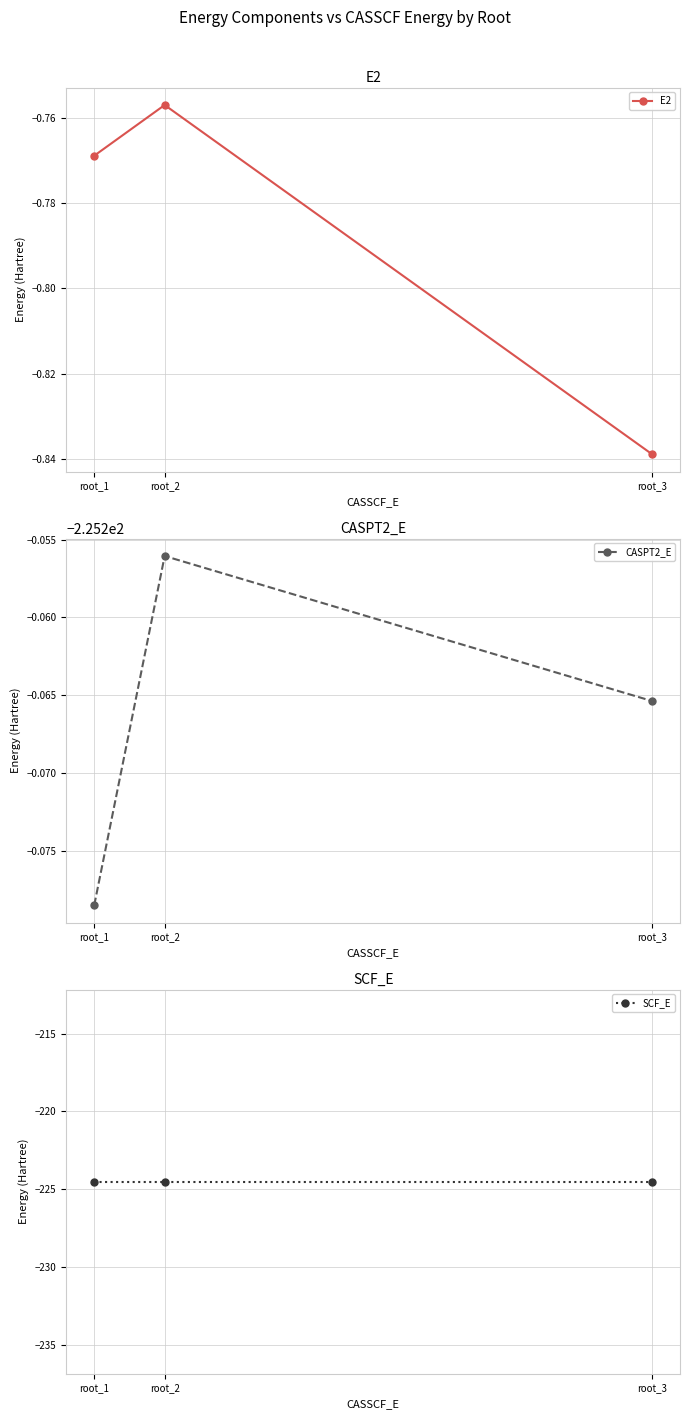

At how many categories does at least one series exceed -176?

3